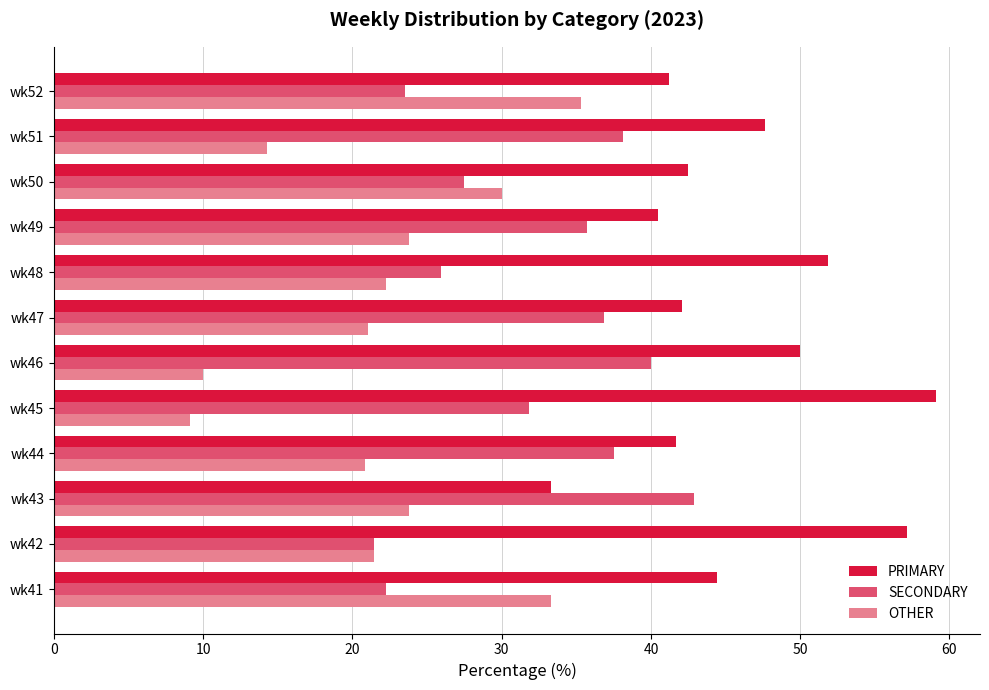

What is the difference between the highest and lowest values at wk46?

40.0